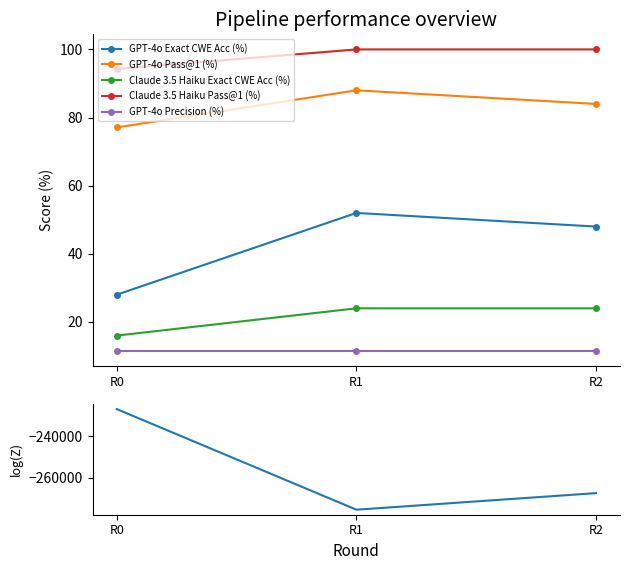

What is the value of the log(Z) point at the 1st from the left?

-226800.0